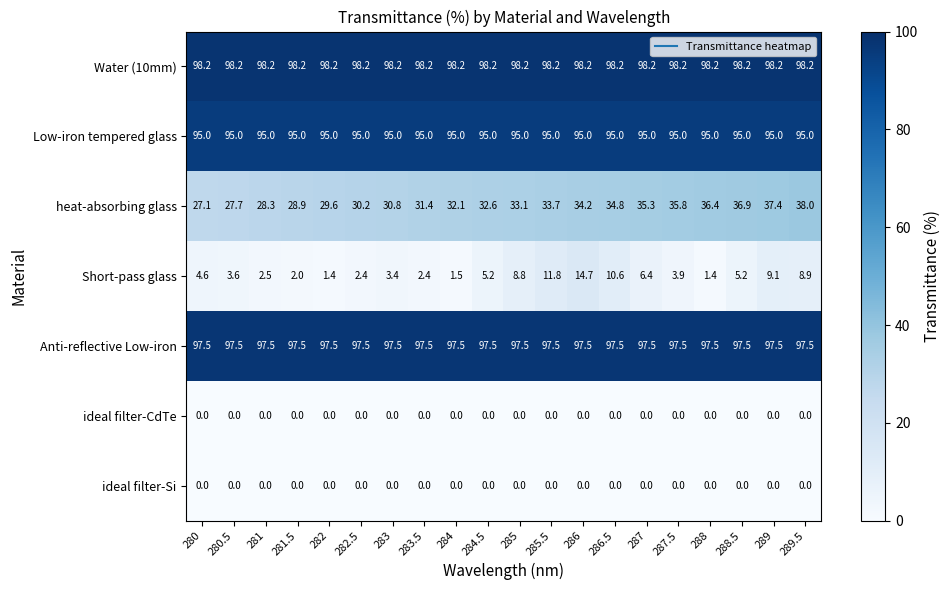

Which series changed the most between 282.5 and 288.5?

heat-absorbing glass